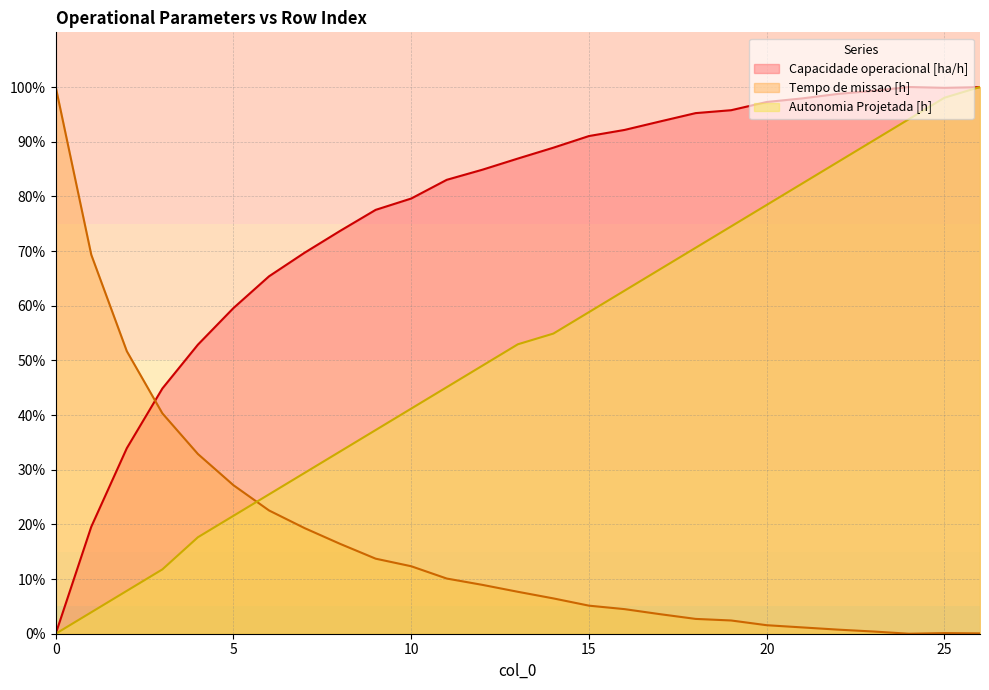

How many lines are shown in the chart?

3